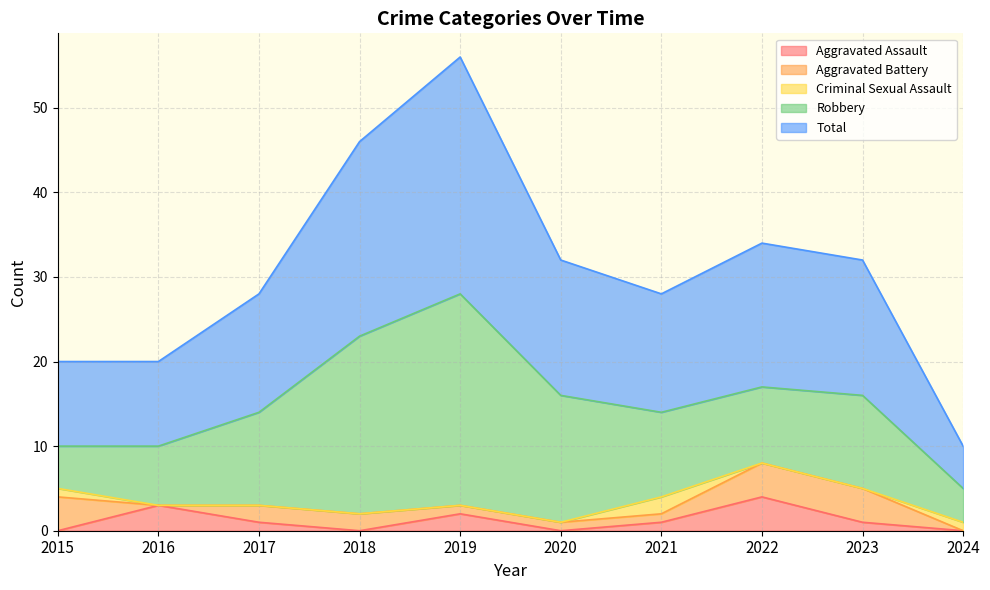

Where does the Robbery series first go above 11?

2018